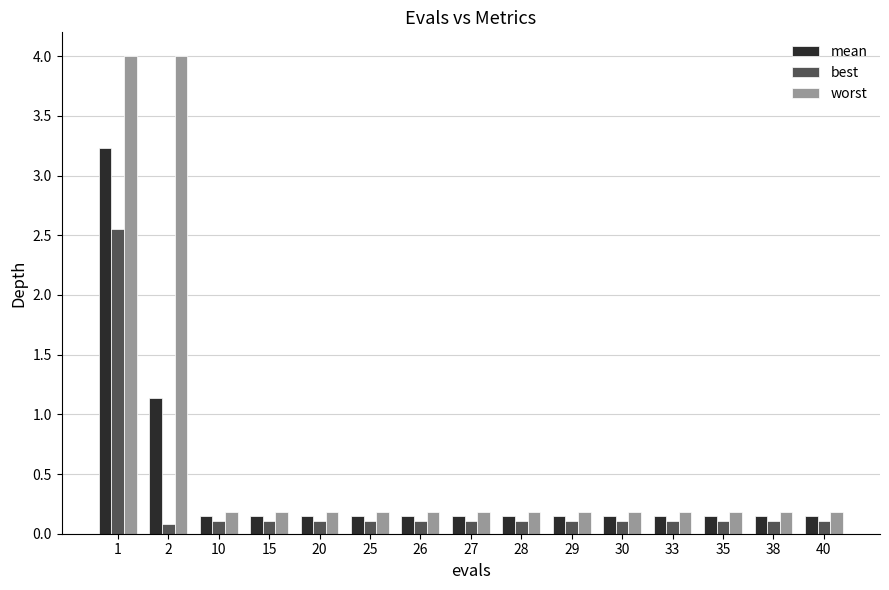

Is it true that mean equals 0.1 at 40?

True